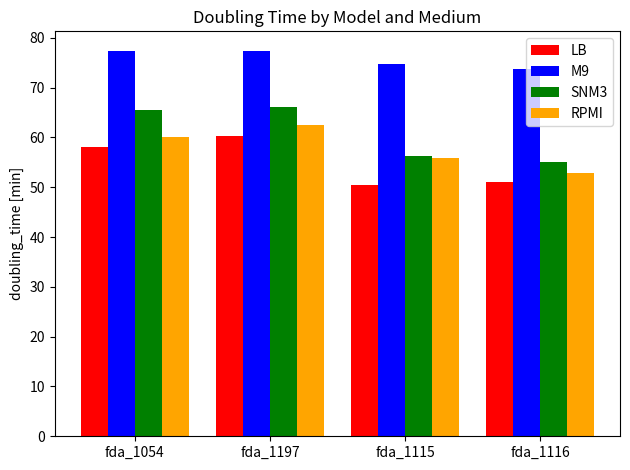

Where does the RPMI series first go above 60?

fda_1054